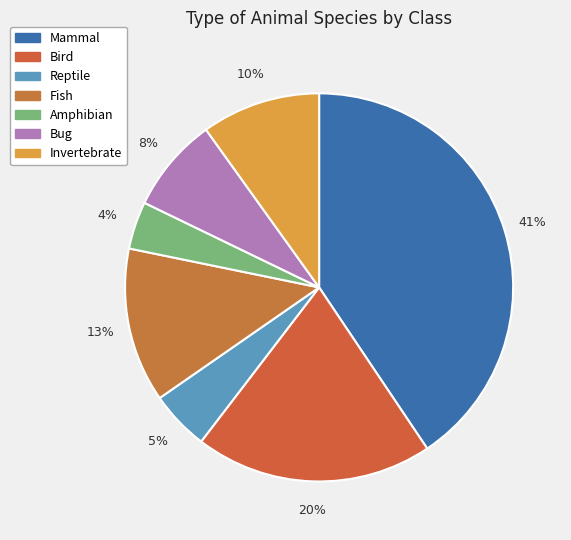

How many segments does this pie chart have?

7